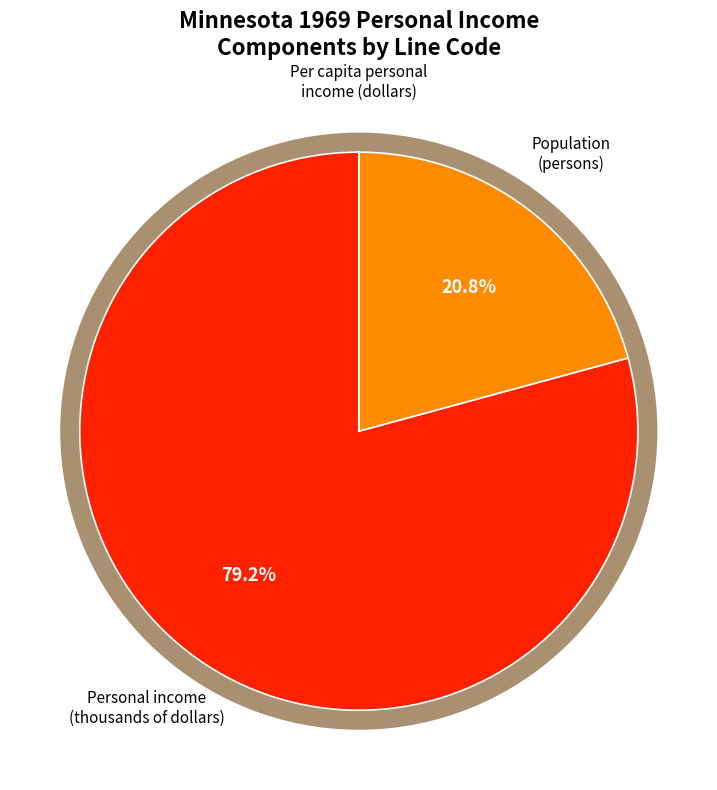

Combined, what portion of the pie is Personal income and Per capita personal income?

79.2%